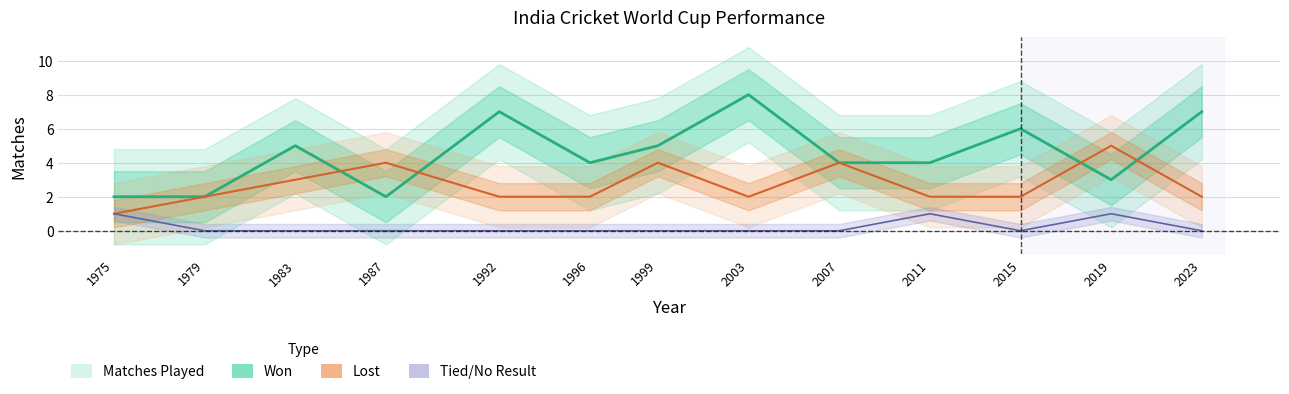

The Tied/No Result (line) series shows 1 at 1975. True or false?

True